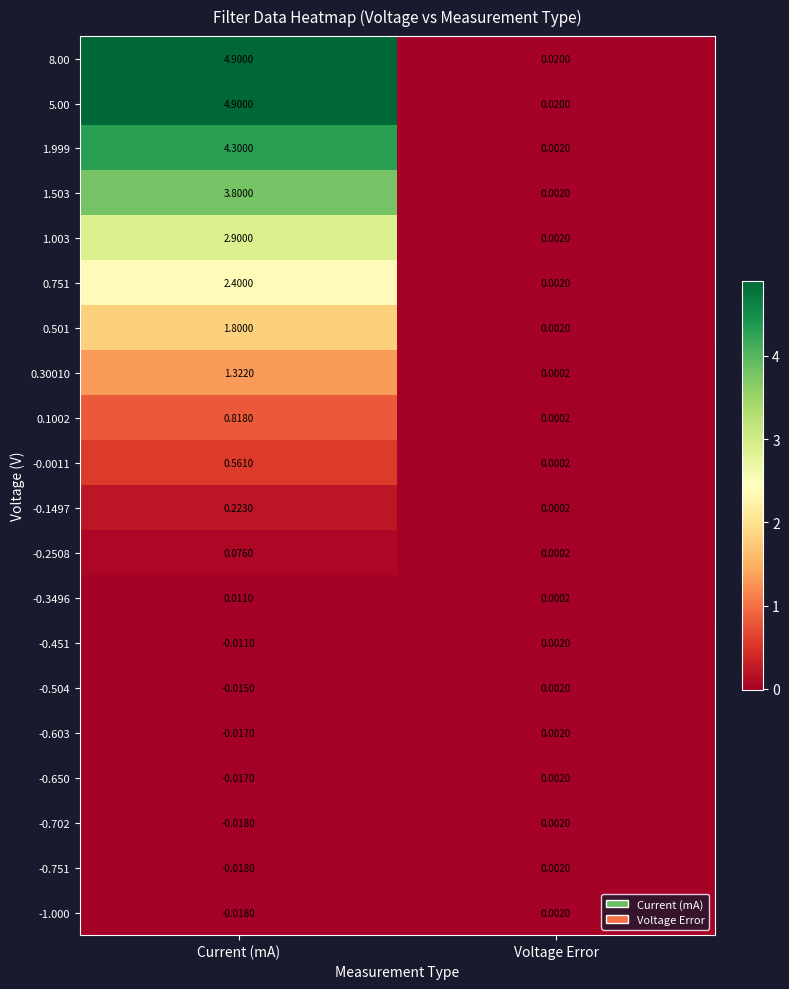

List the labels in order of -0.650 value, smallest first.

Current (mA), Voltage Error